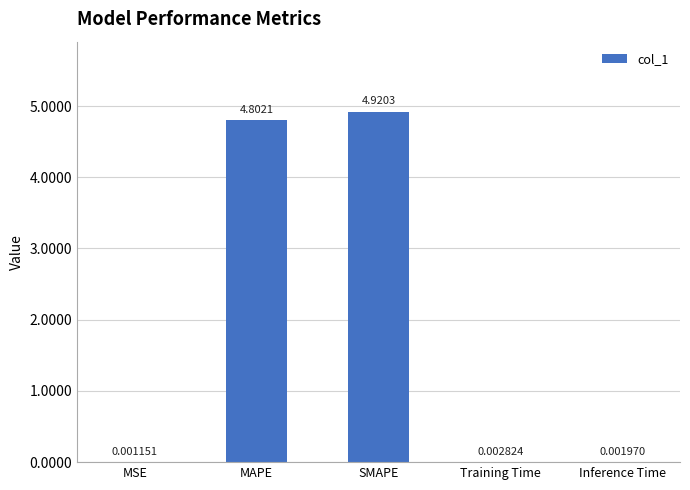

Is it true that the value at MAPE is 2.4?

False